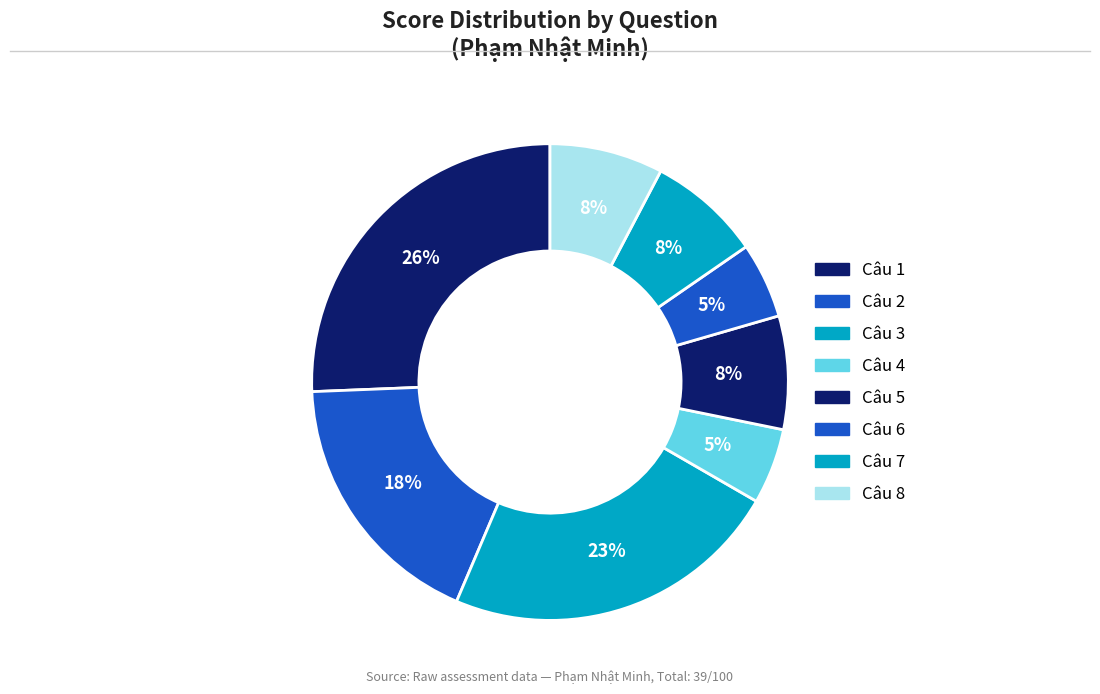

How many segments does this pie chart have?

8